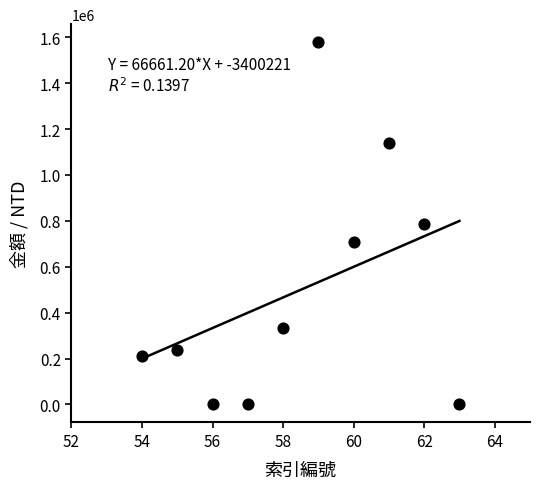

What is the average Y value?

499459